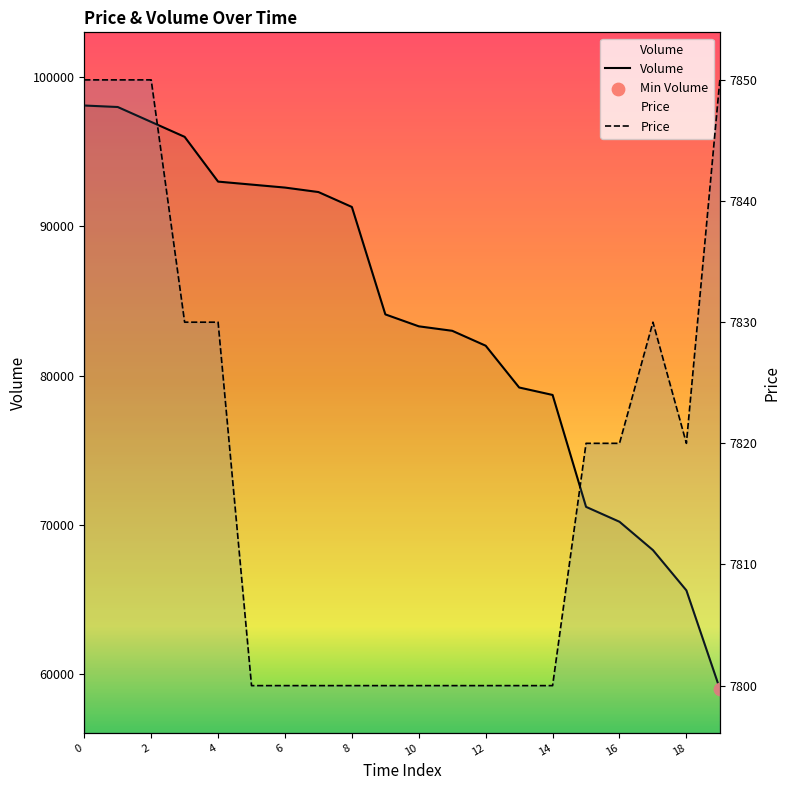

Which series has the largest total across all categories?

Volume